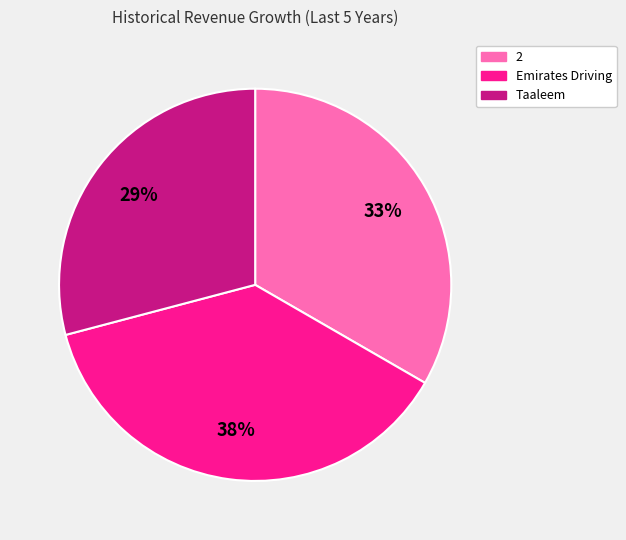

To the nearest percent, what is the average slice percentage?

33%